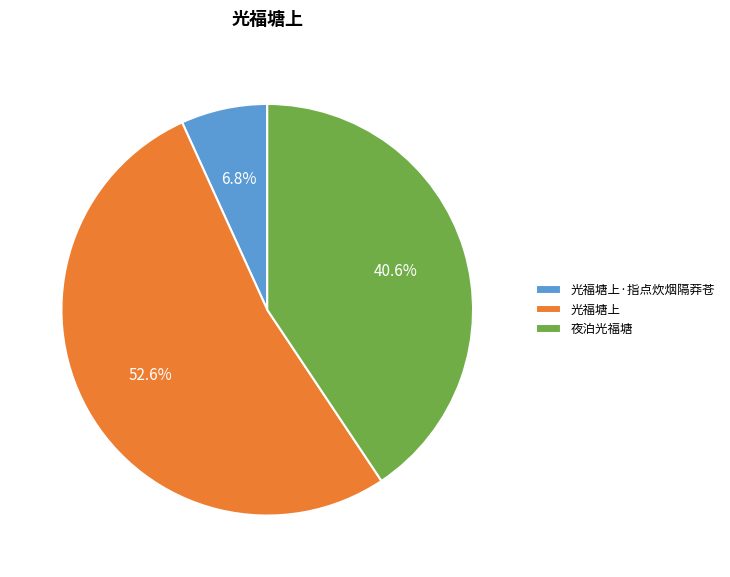

Rank the categories by value from highest to lowest.

光福塘上, 夜泊光福塘, 光福塘上·指点炊烟隔莽苍